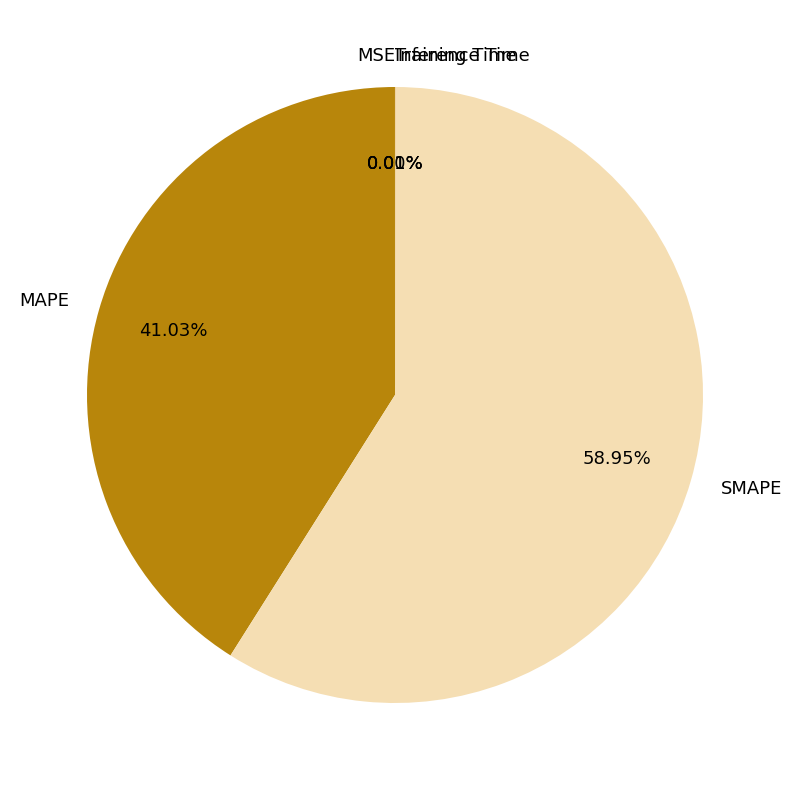

Which category has the biggest portion of the pie?

SMAPE